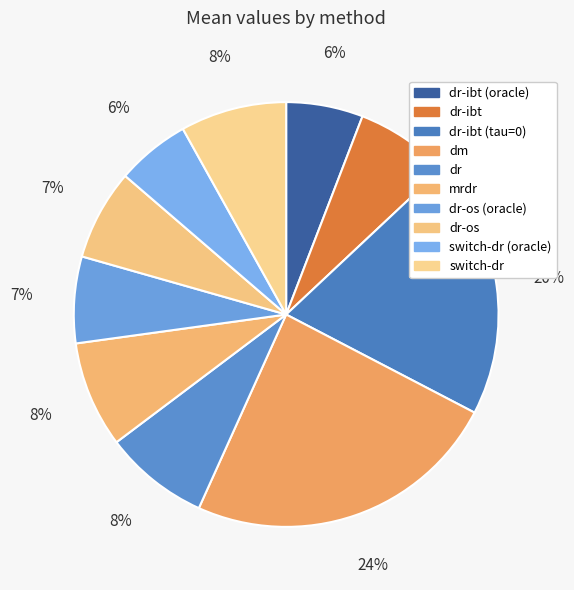

How many segments does this pie chart have?

10